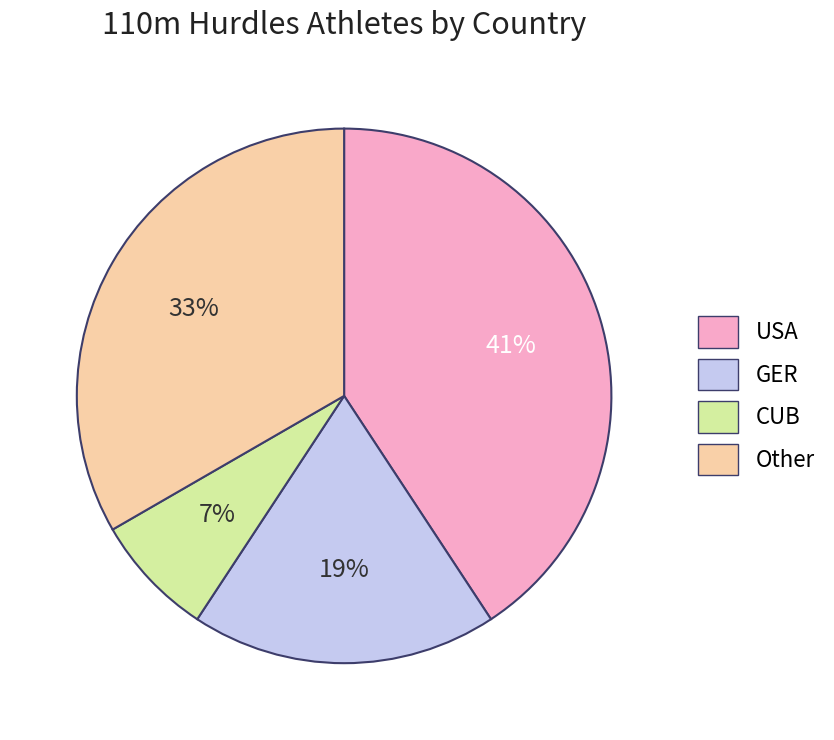

Does CUB represent more than half of the total?

No